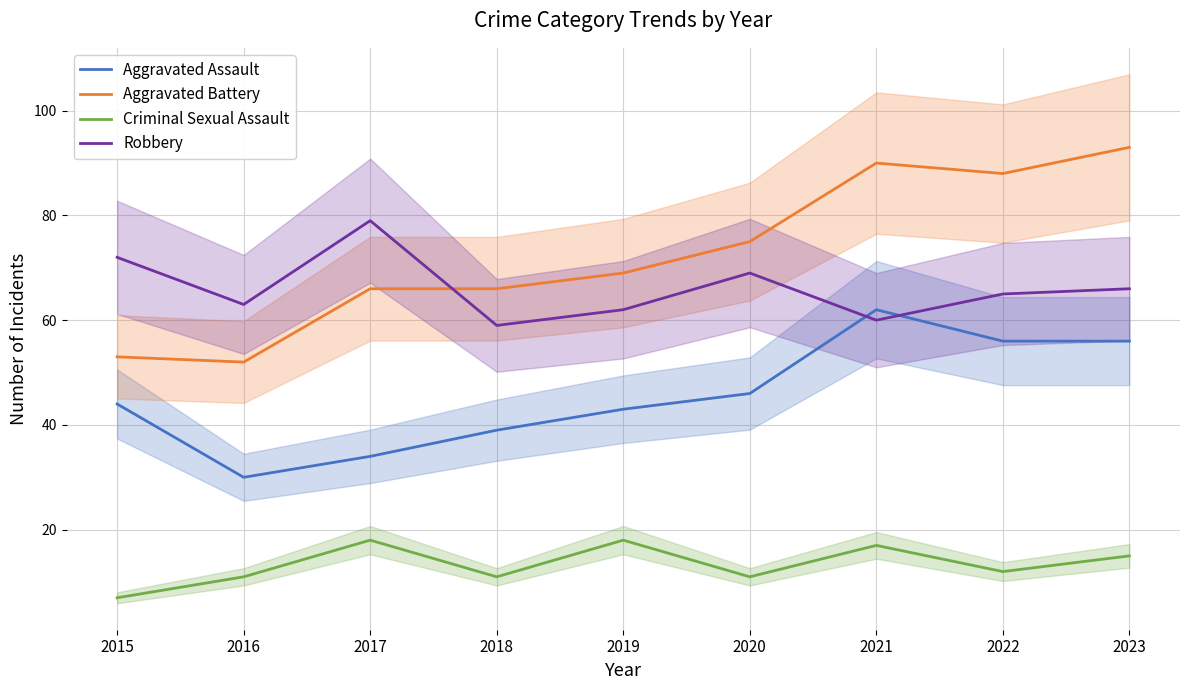

Where does the Robbery series first go above 65?

2015